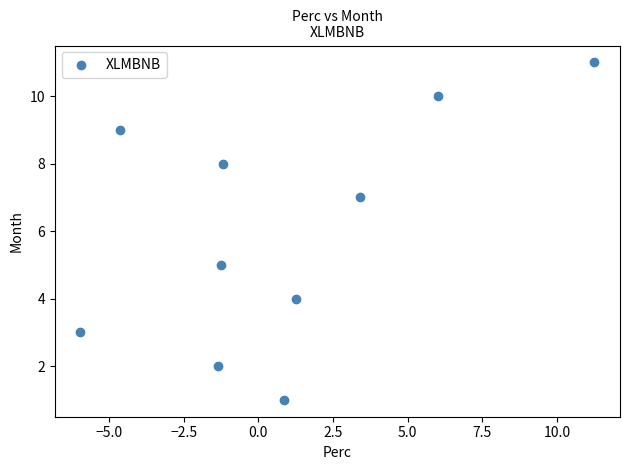

What is the average Y value?

6